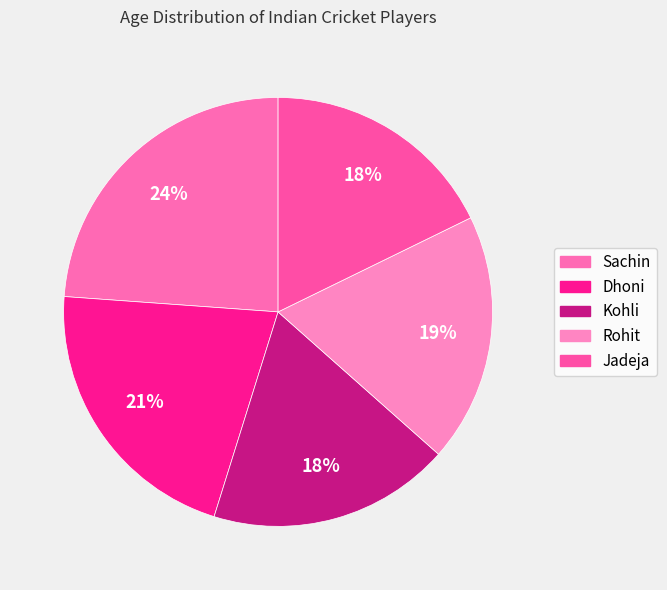

What is the largest slice in the pie chart?

Sachin